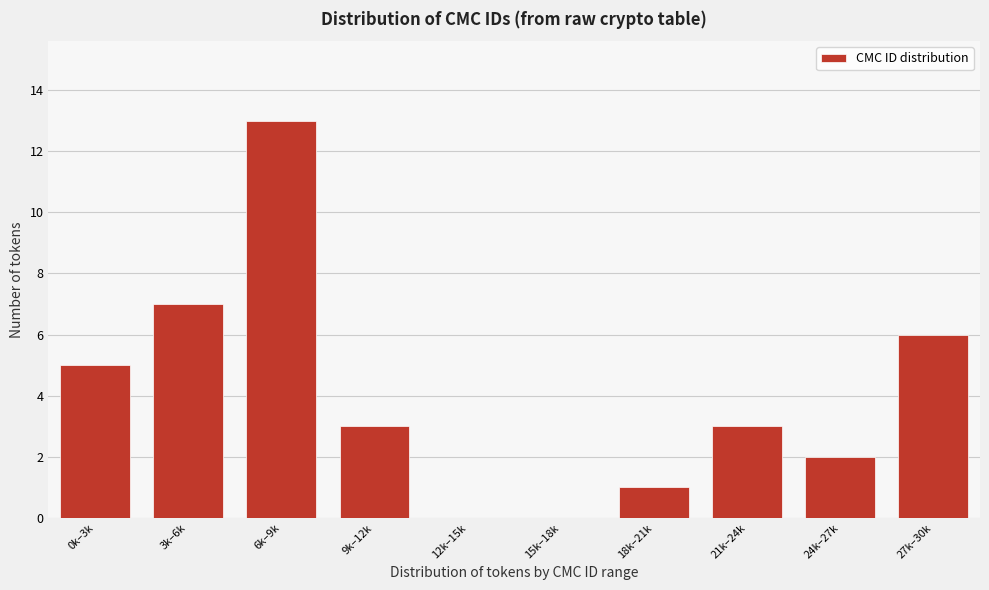

Reading right to left, extract all data points from this chart.

27k–30k=6	24k–27k=2	21k–24k=3	18k–21k=1	15k–18k=0	12k–15k=0	9k–12k=3	6k–9k=13	3k–6k=7	0k–3k=5